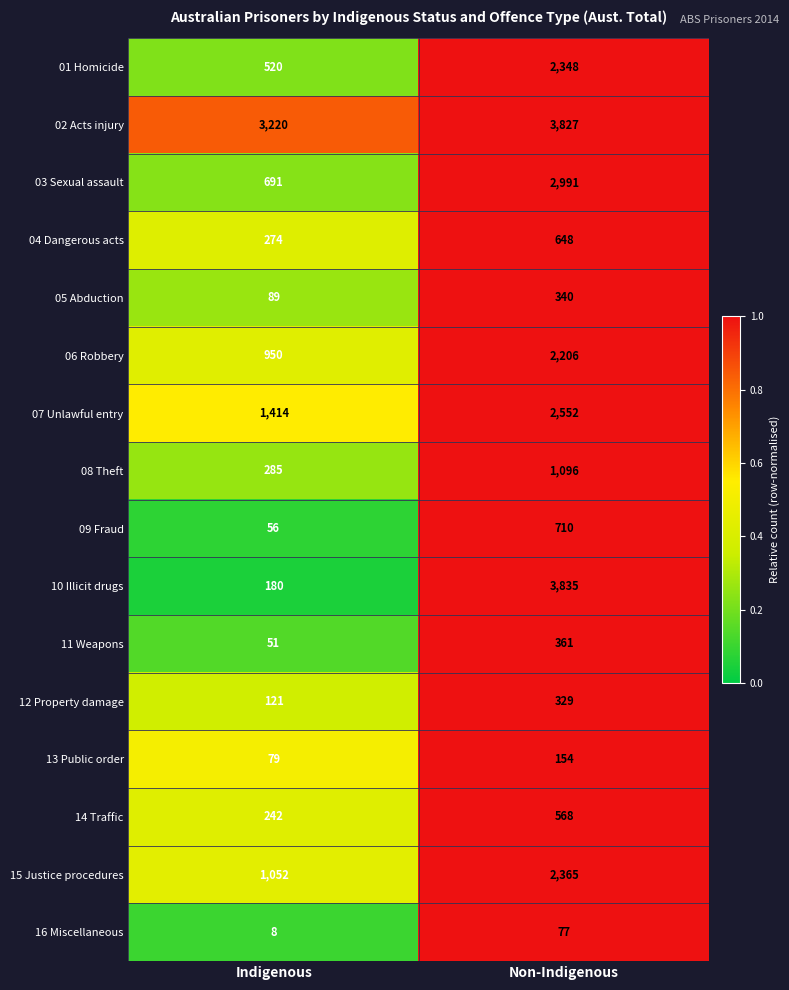

Rank the series by their maximum value, from lowest to highest.

16 Miscellaneous, 13 Public order, 12 Property damage, 05 Abduction, 11 Weapons, 14 Traffic, 04 Dangerous acts, 09 Fraud, 08 Theft, 06 Robbery, 01 Homicide, 15 Justice procedures, 07 Unlawful entry, 03 Sexual assault, 02 Acts injury, 10 Illicit drugs